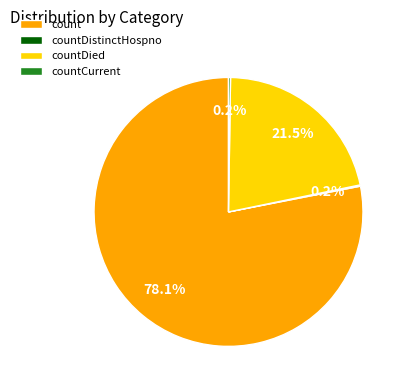

The count slice represents 85% of the pie. True or false?

False